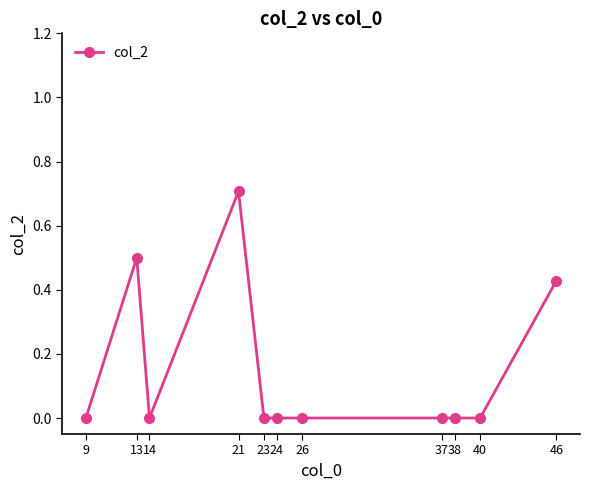

The chart shows a value of -0.3 at 23. True or false?

False